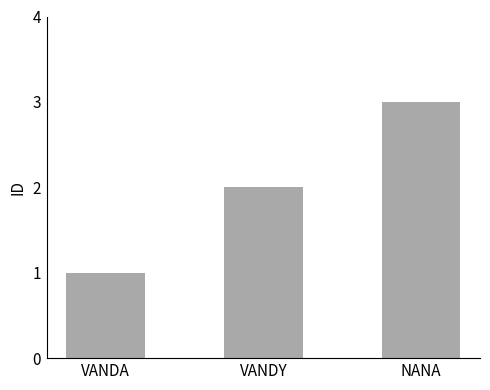

Reading left to right, list all the values displayed in this chart.

1	2	3